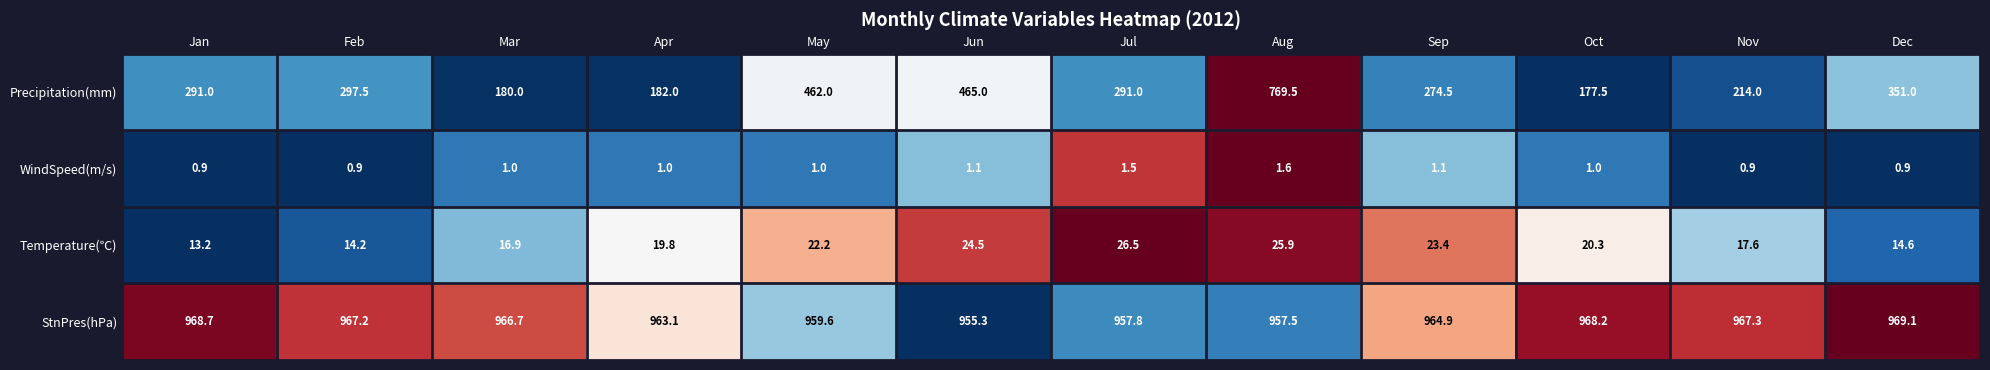

Between Feb and Apr, which series saw the biggest shift?

Precipitation(mm)